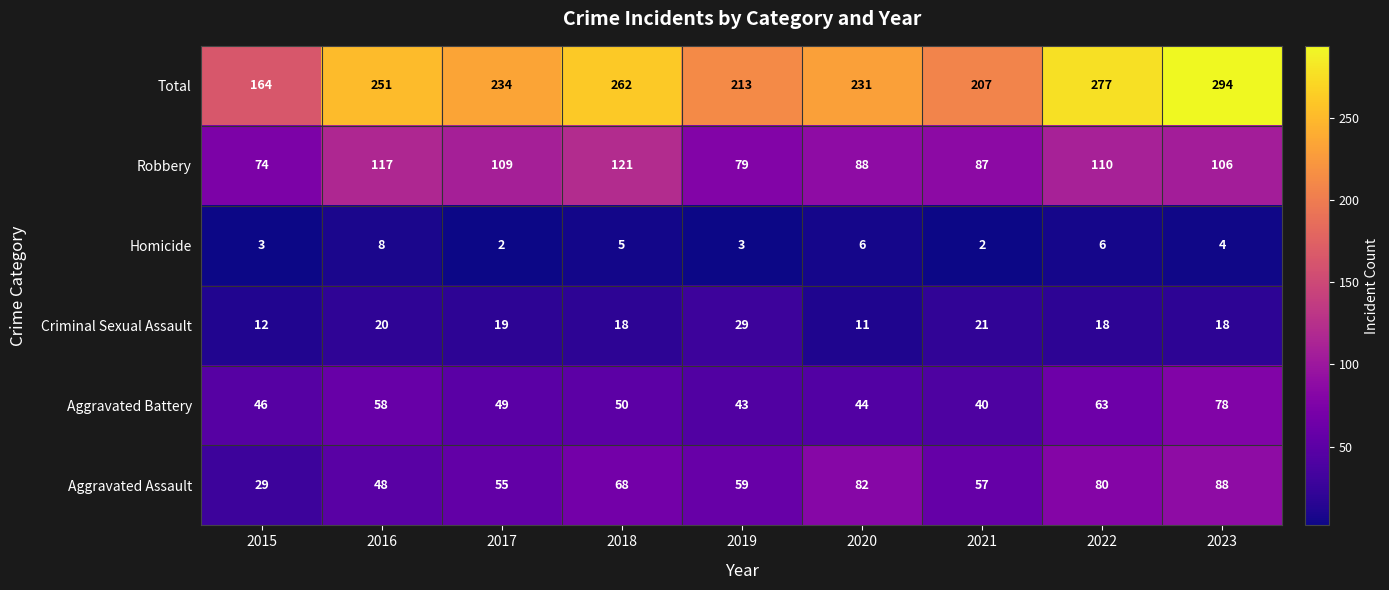

What is the difference between the maximum and second lowest values in the Robbery series?

42